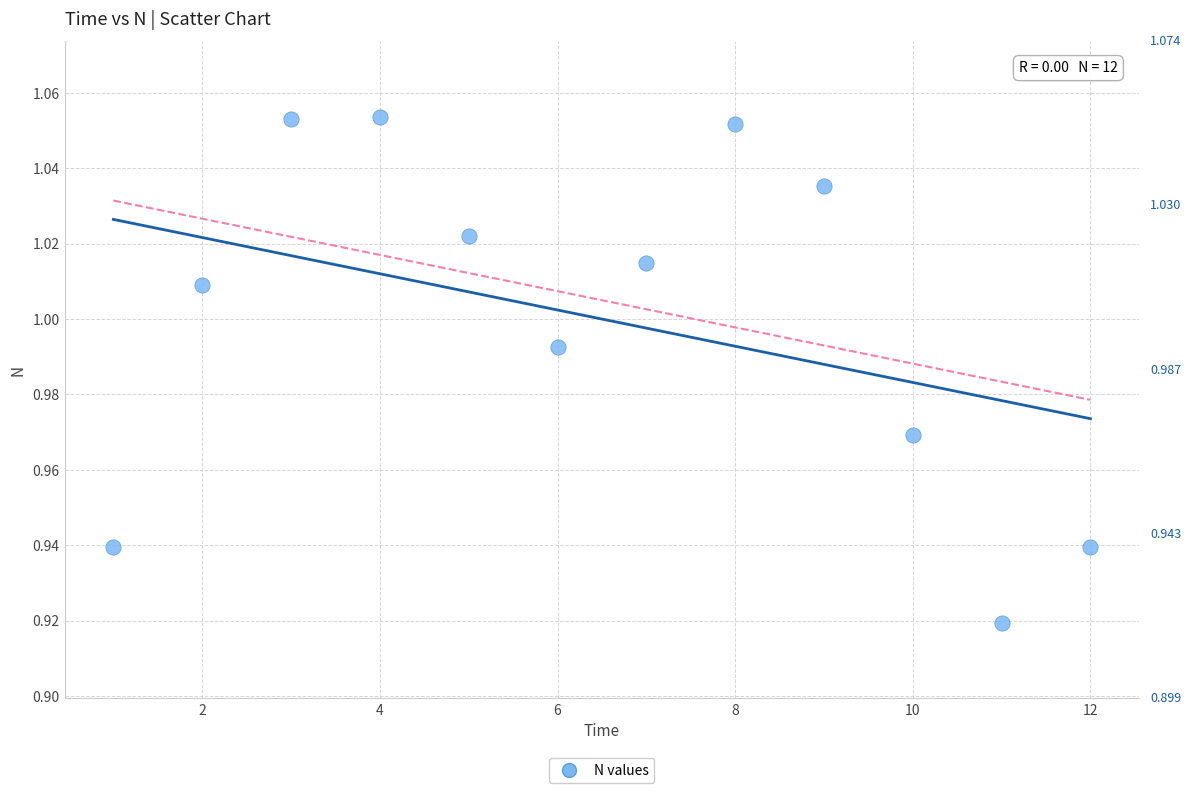

What is the range of X values (max minus min)?

11.0